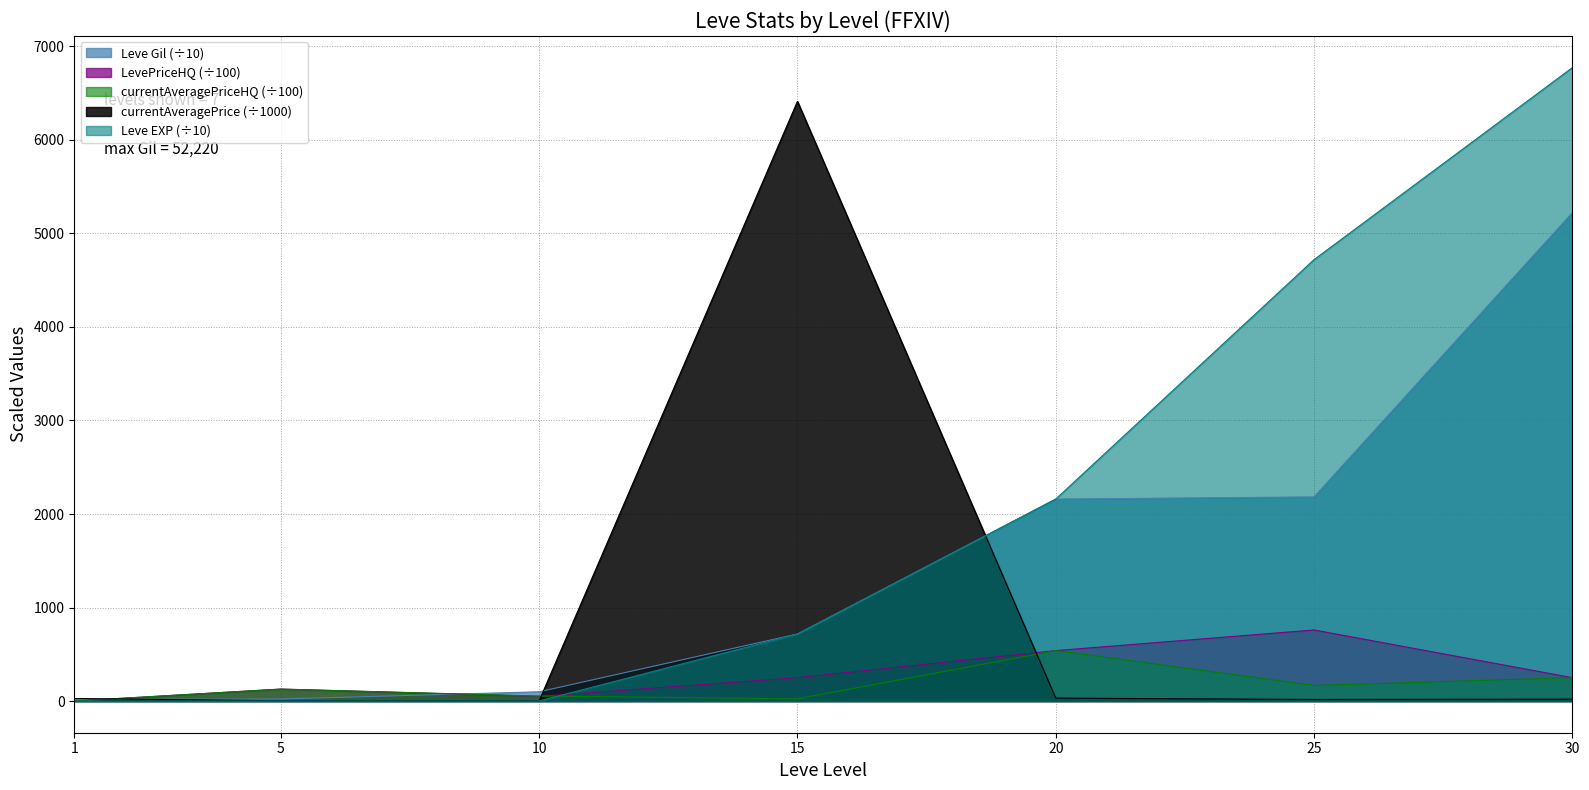

The currentAveragePrice series shows 4.5 at 5. True or false?

False